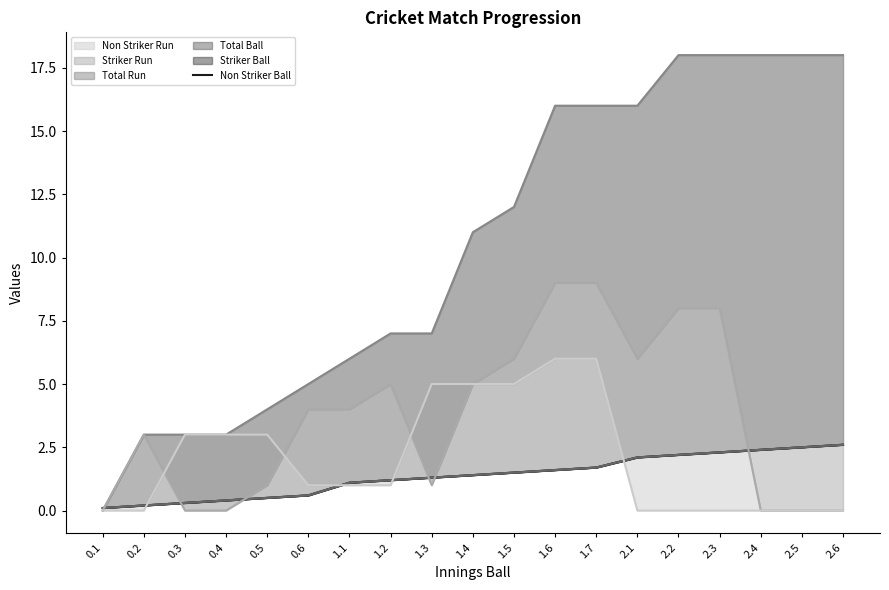

Does the chart display data point markers on the line(s)?

No